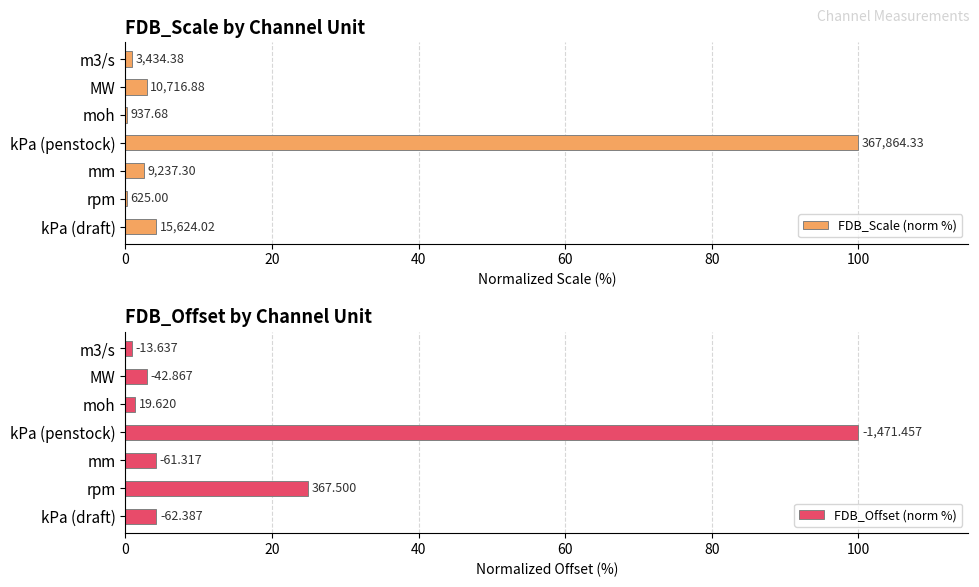

The value of FDB_Scale (norm %) at m3/s is 0.9. True or false?

True